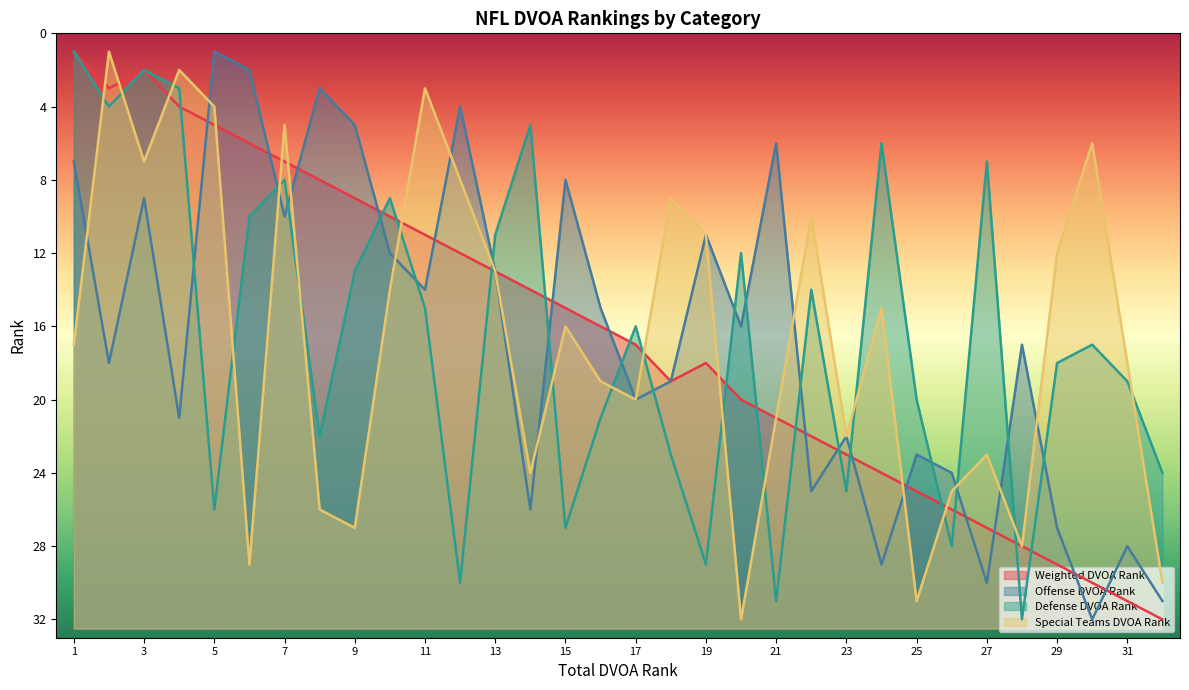

Which label corresponds to the largest value in the chart?

NYJ